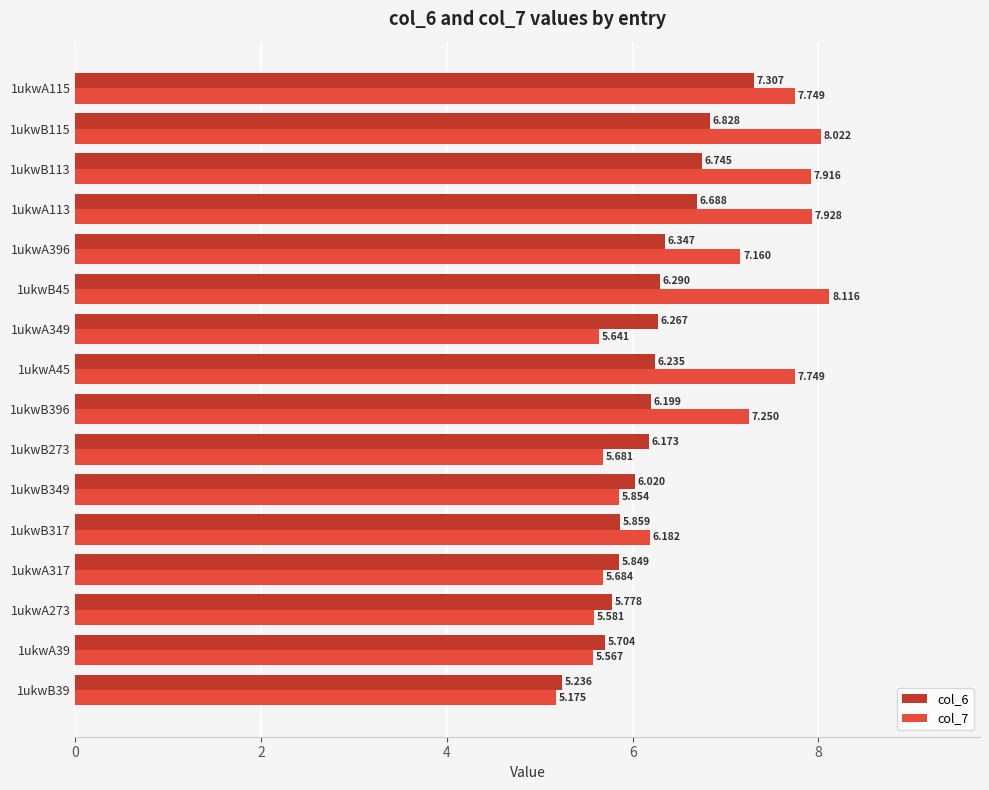

Is the value of col_6 at 1ukwB45 greater than the value of col_7 at 1ukwB273?

Yes